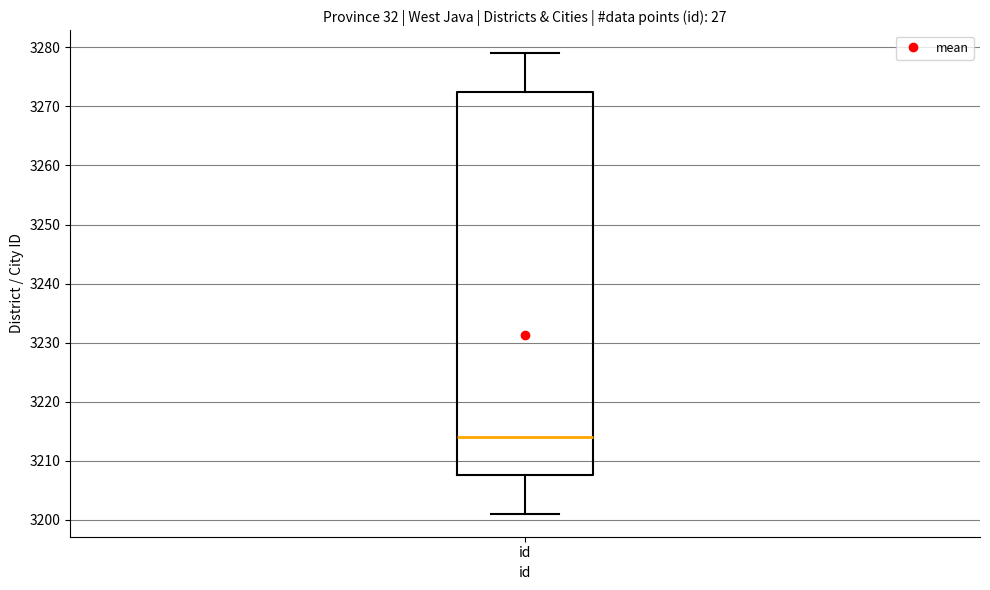

Transcribe this box plot: give where the median line is, the range the box spans, and where the two whiskers end, as read against the y-axis. The values are not printed on the chart, so give them approximately, as read against the axis.

median 3214, box 3208 to 3273, whiskers 3201 to 3279